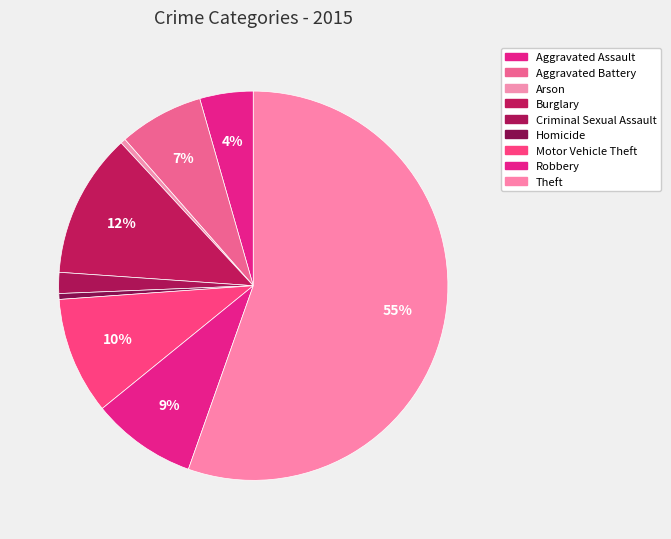

What percentage is NOT represented by Aggravated Battery?

93.0%